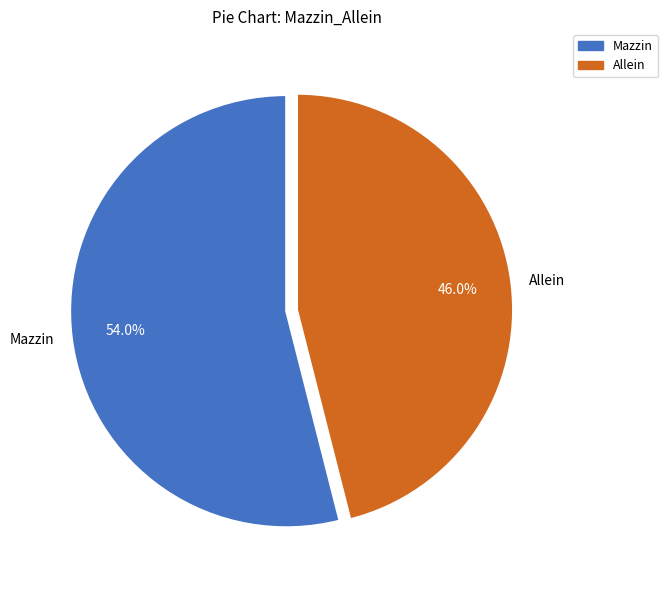

True or false: Mazzin accounts for 49% of the total.

False